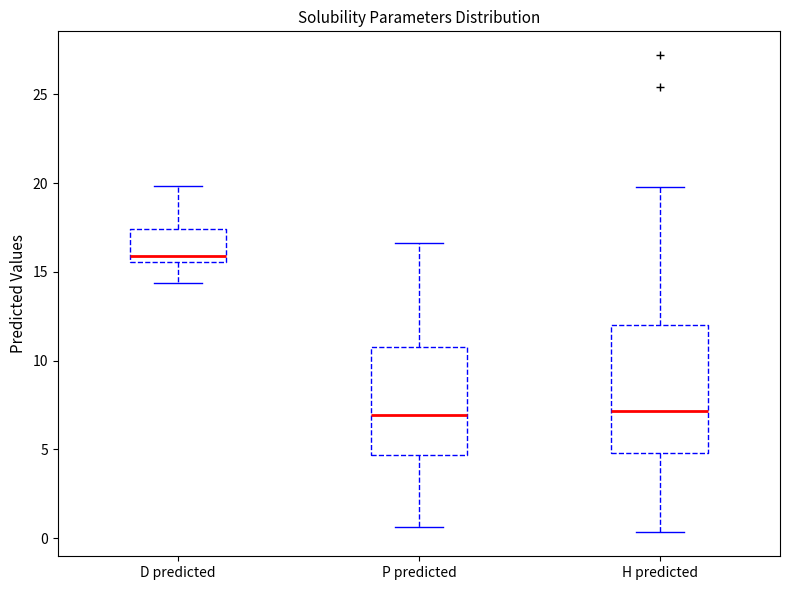

Comparing the boxes themselves (not the whiskers), which one is the tallest?

H predicted